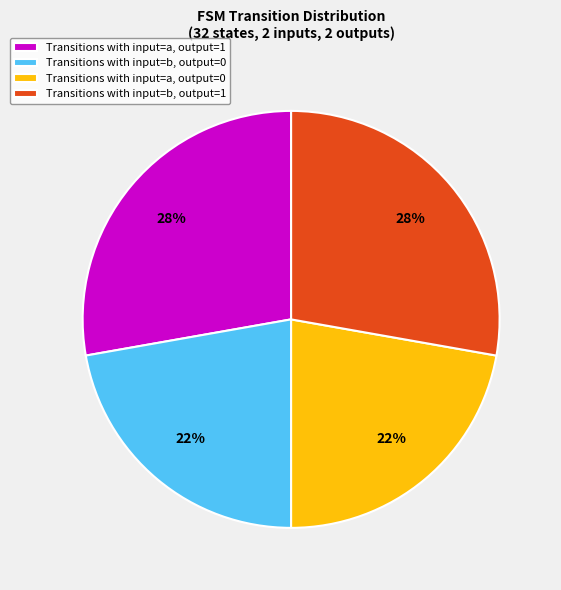

Which has a higher value, Transitions with input=b, output=0 or Transitions with input=a, output=1?

Transitions with input=a, output=1